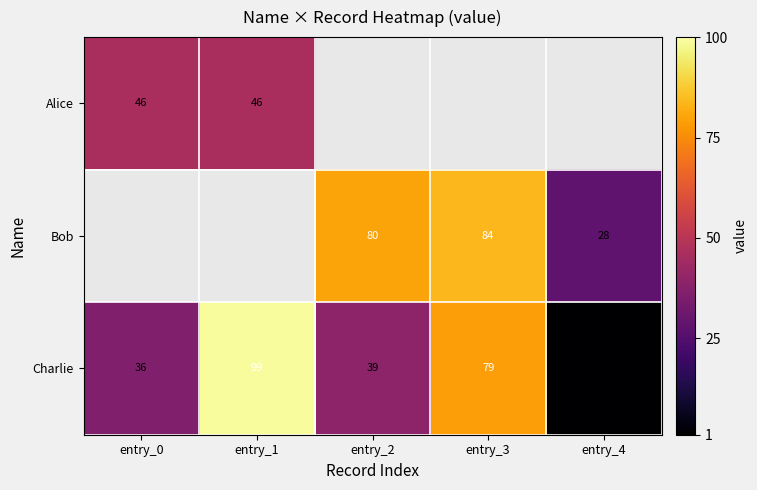

At which label is Charlie closest to 50?

entry_2